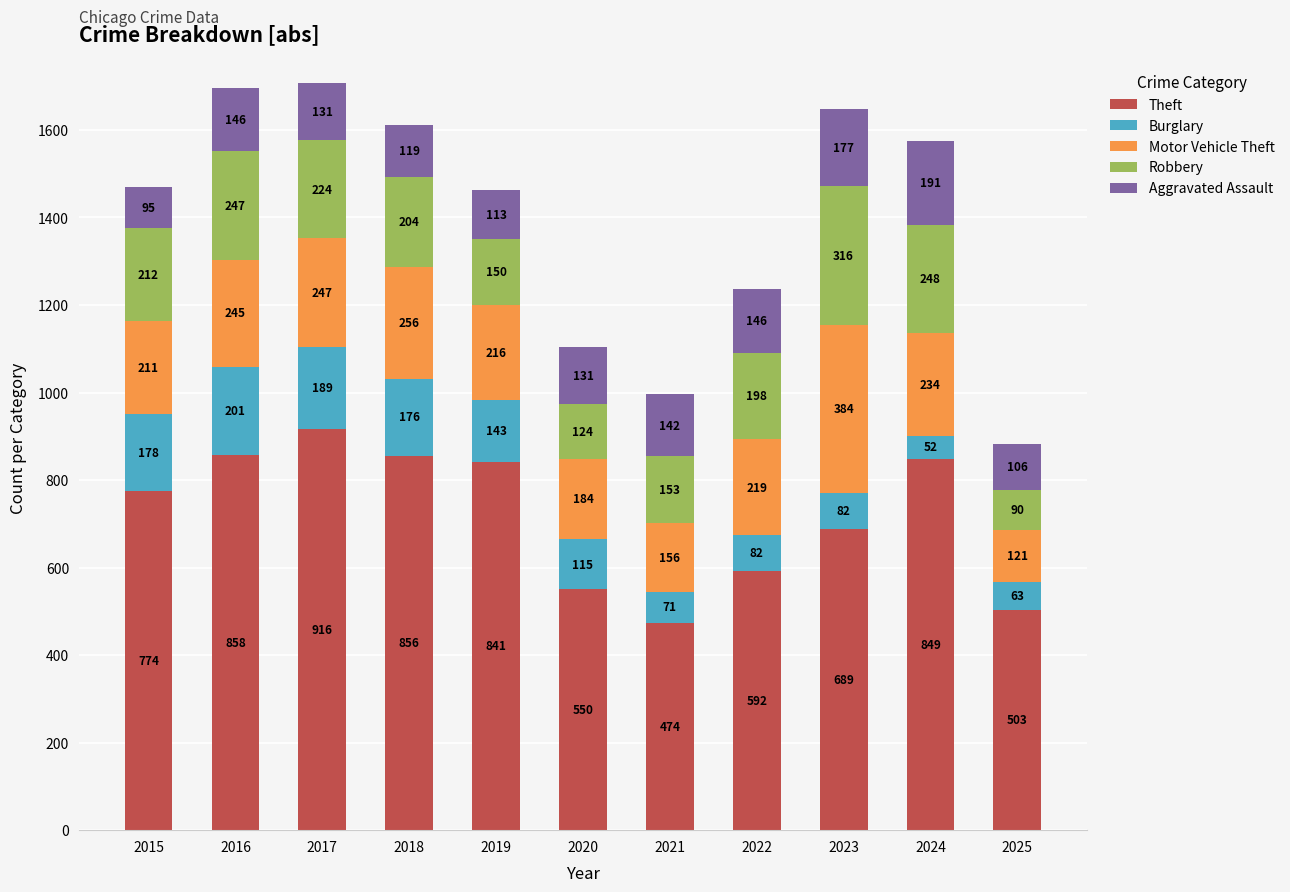

Does the chart contain any negative values?

No